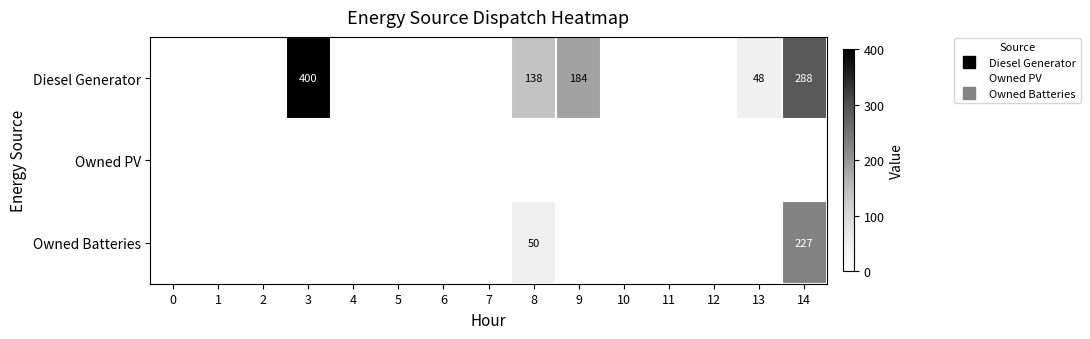

Which series has the largest total across all categories?

Diesel Generator